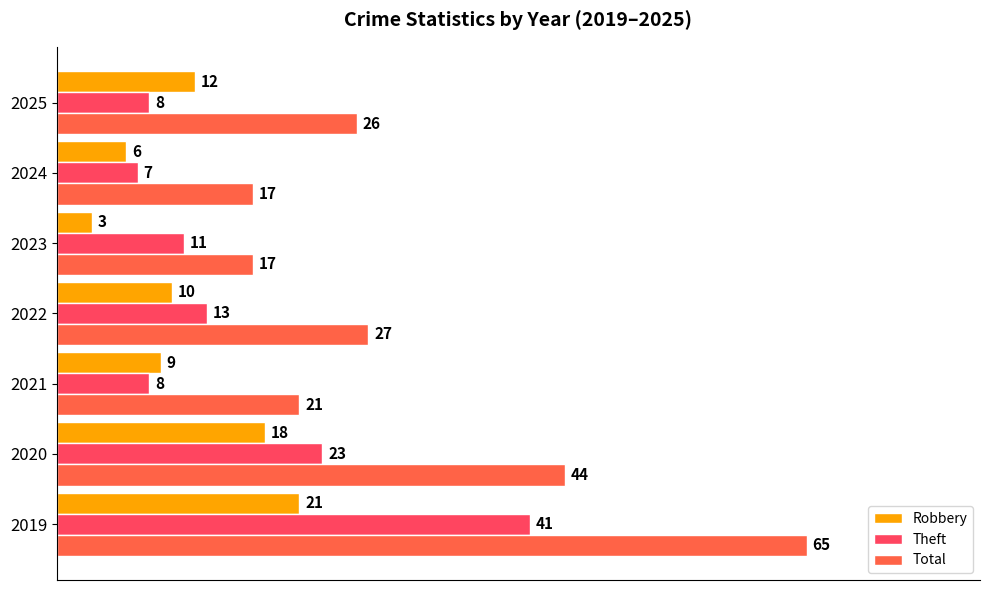

What are all the series names shown in the legend?

Robbery, Theft, Total